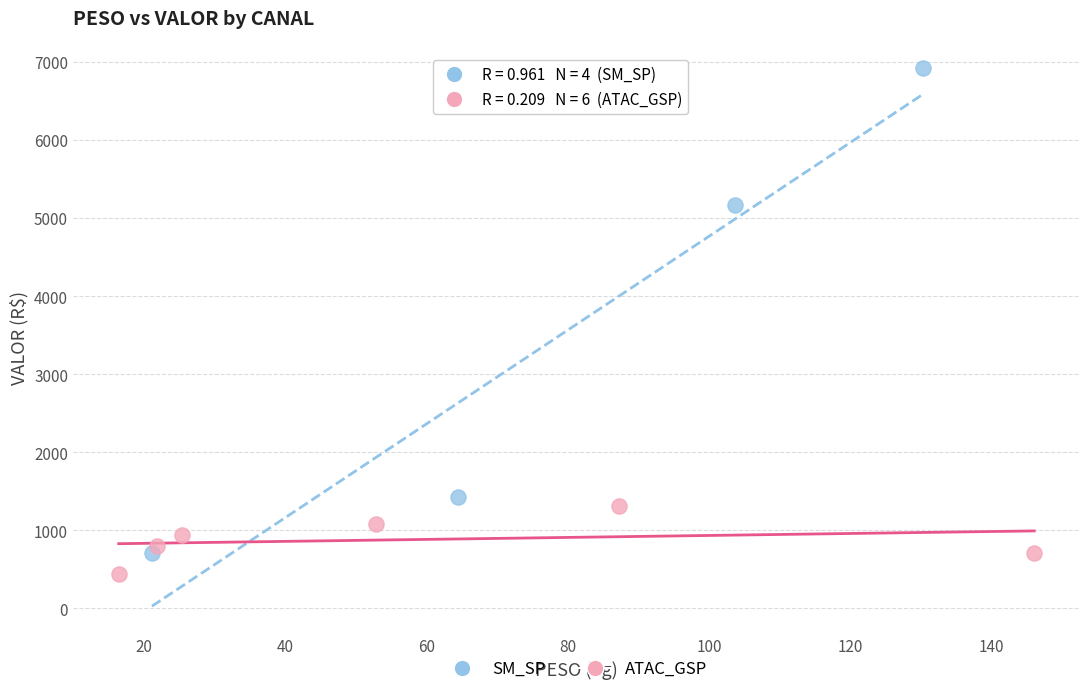

Which series contains the highest Y value?

SM_SP